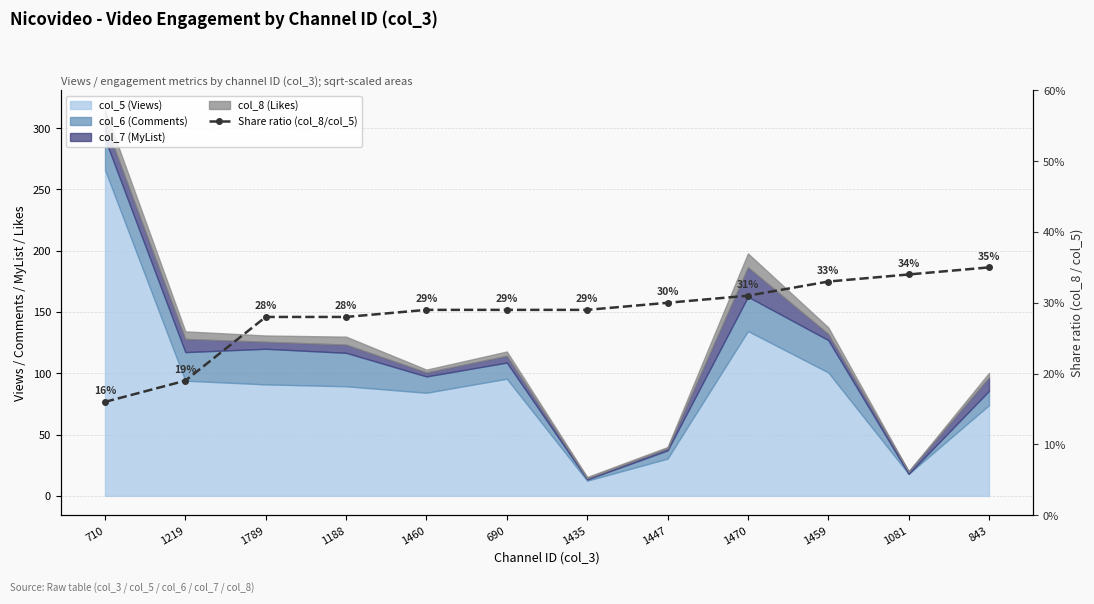

What value does the data have at 1081?

0.3